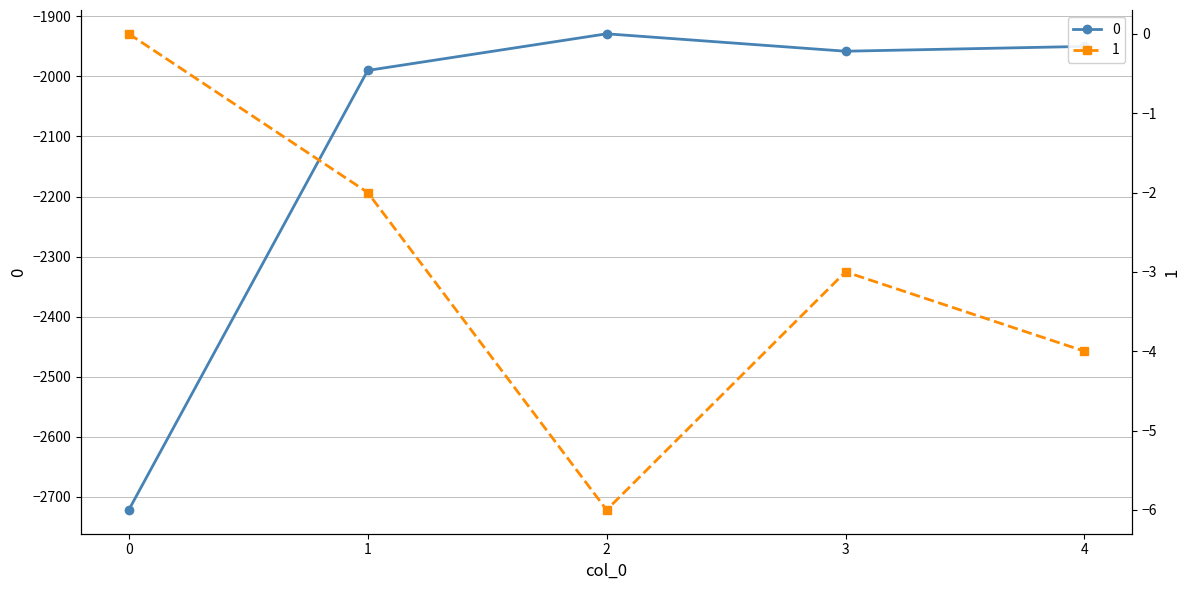

Does the chart display data point markers on the line(s)?

Yes